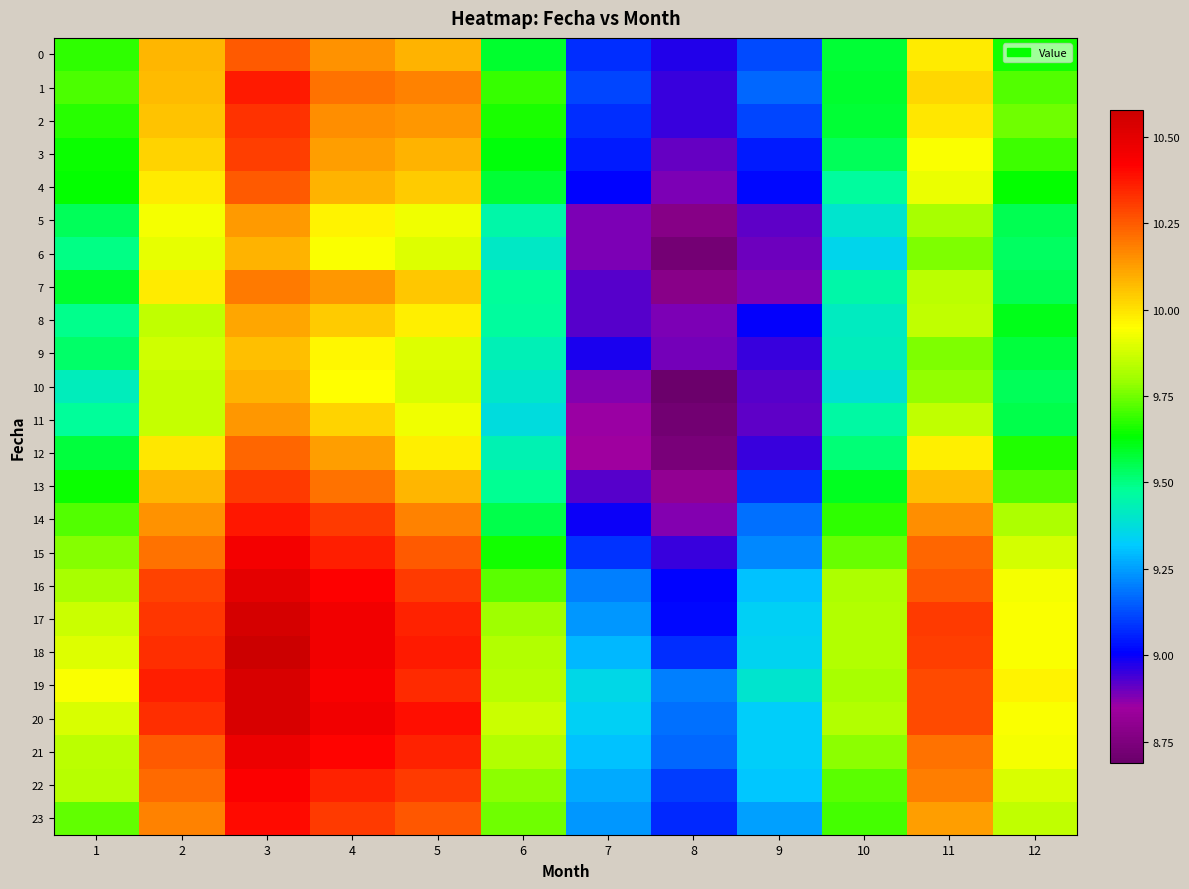

Rank the series at 8 from lowest to highest value.

10, 11, 6, 12, 5, 7, 13, 14, 8, 4, 9, 3, 1, 15, 2, 0, 16, 17, 23, 18, 22, 21, 20, 19